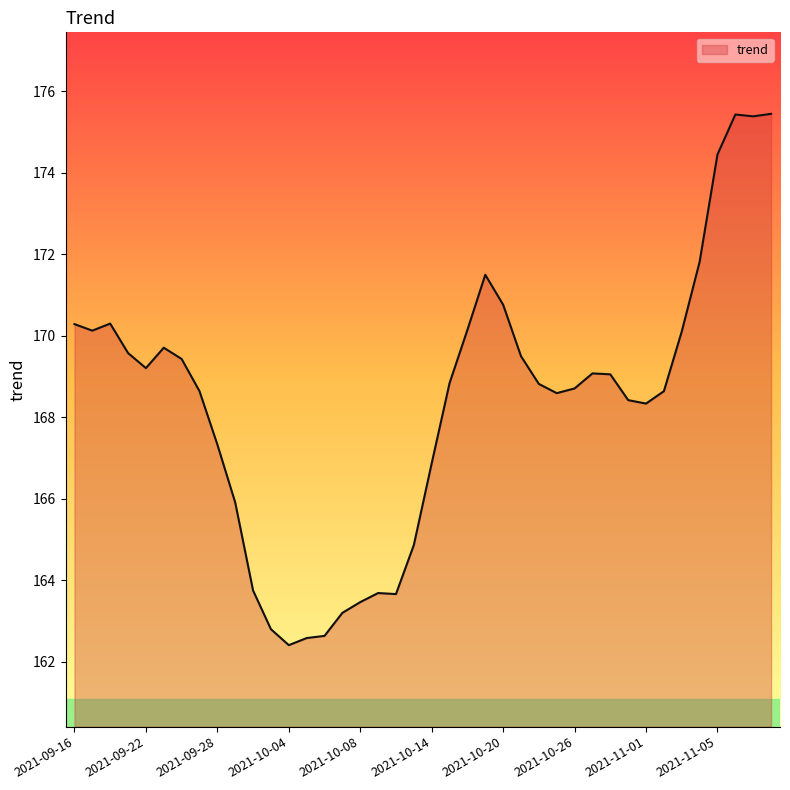

What is the smallest value displayed?

162.4